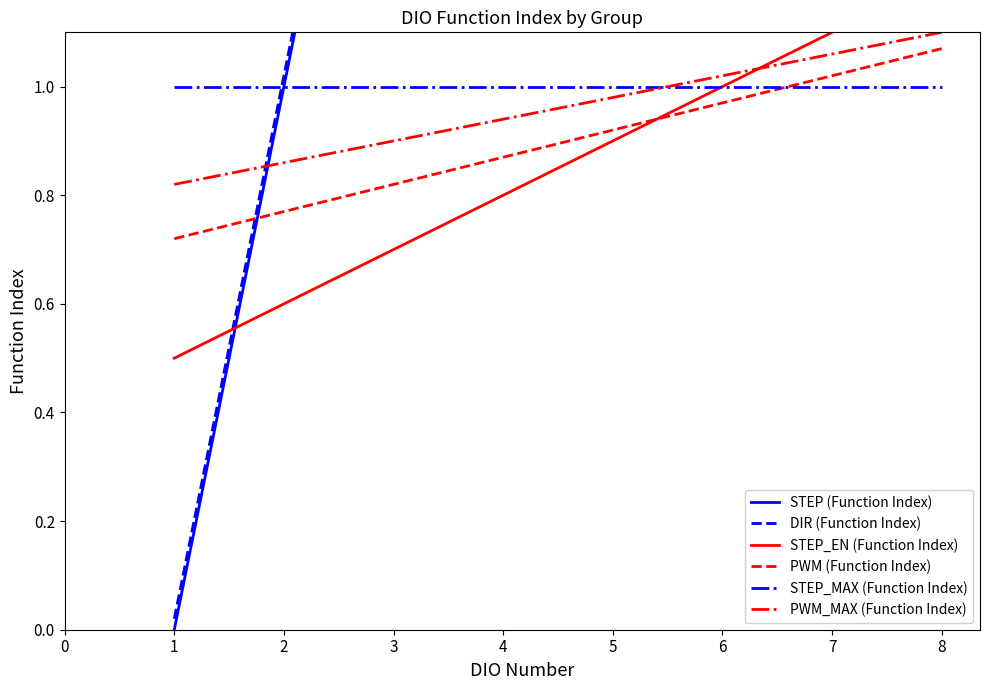

Which series has the widest spread of values?

STEP (Function Index)